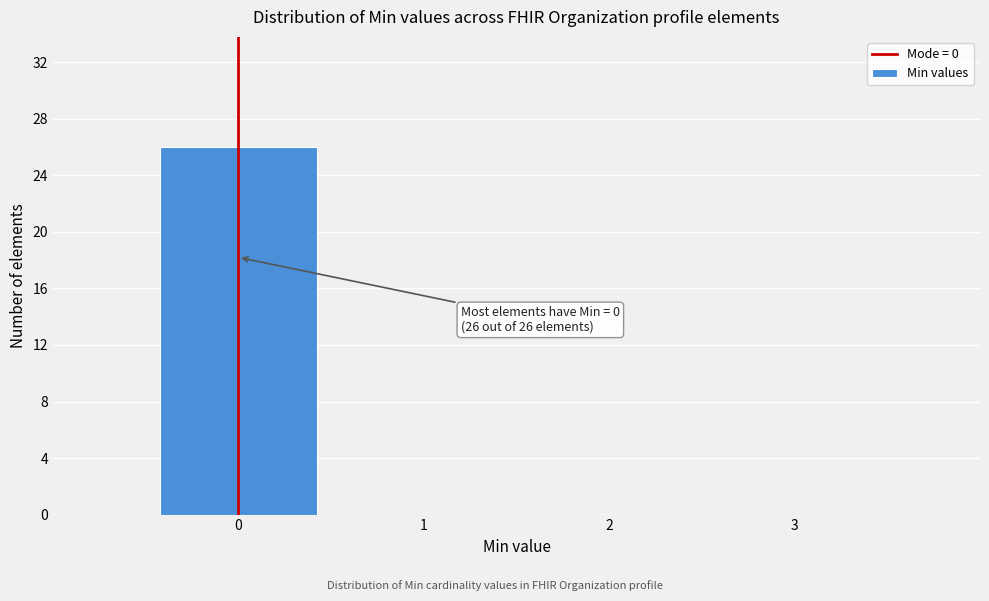

Over which range of the x-axis is the bar tallest?

-0.5 to 0.5